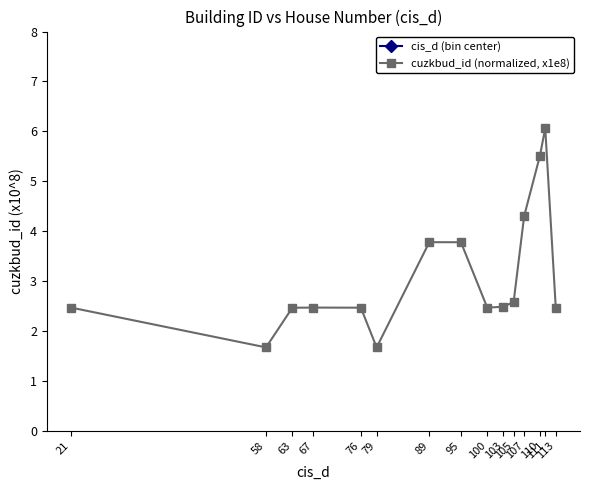

What is the highest value of the cuzkbud_id (normalized, x1e8) series?

6.1